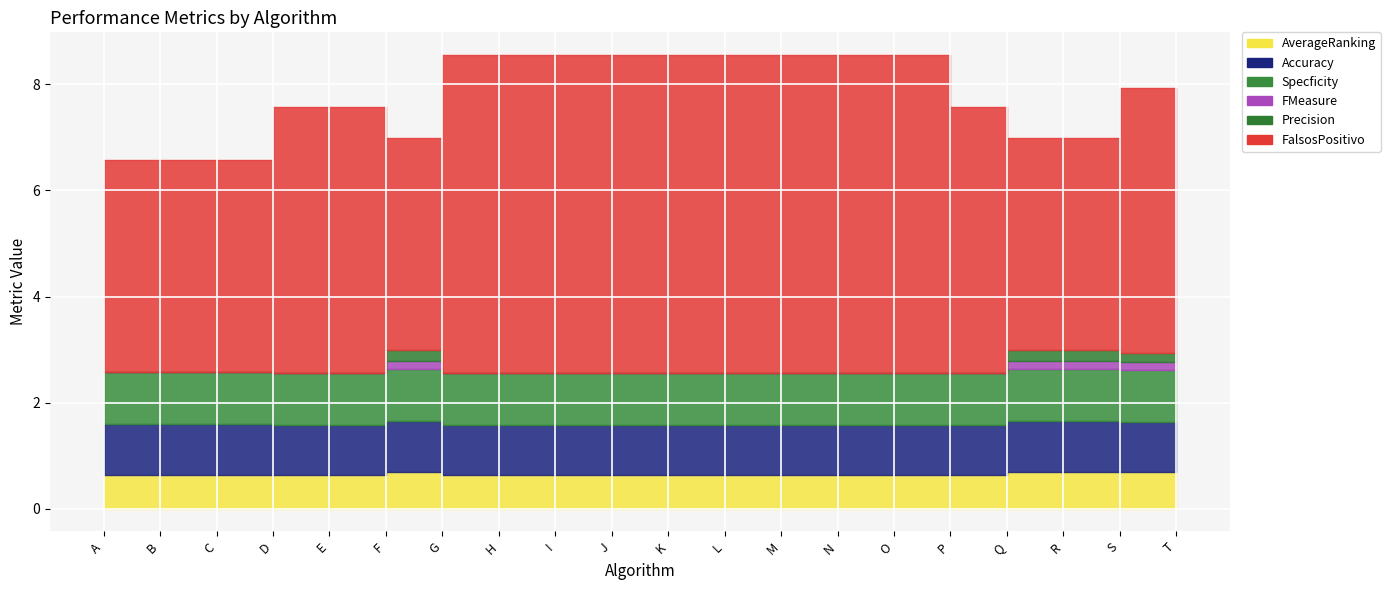

What is the maximum value for Accuracy?

1.0